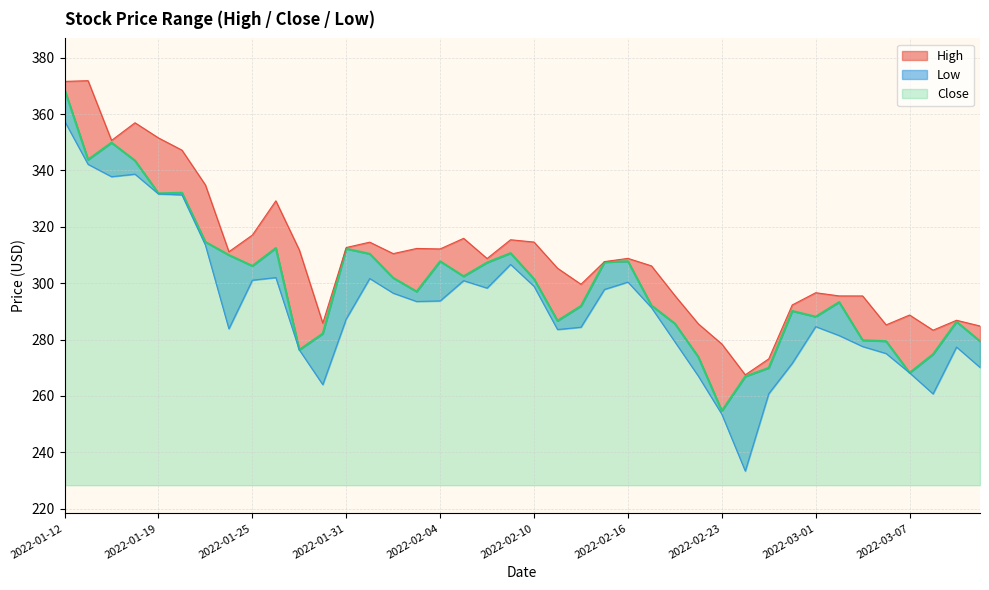

What is the label of the 16th point from the left?

2022-02-03